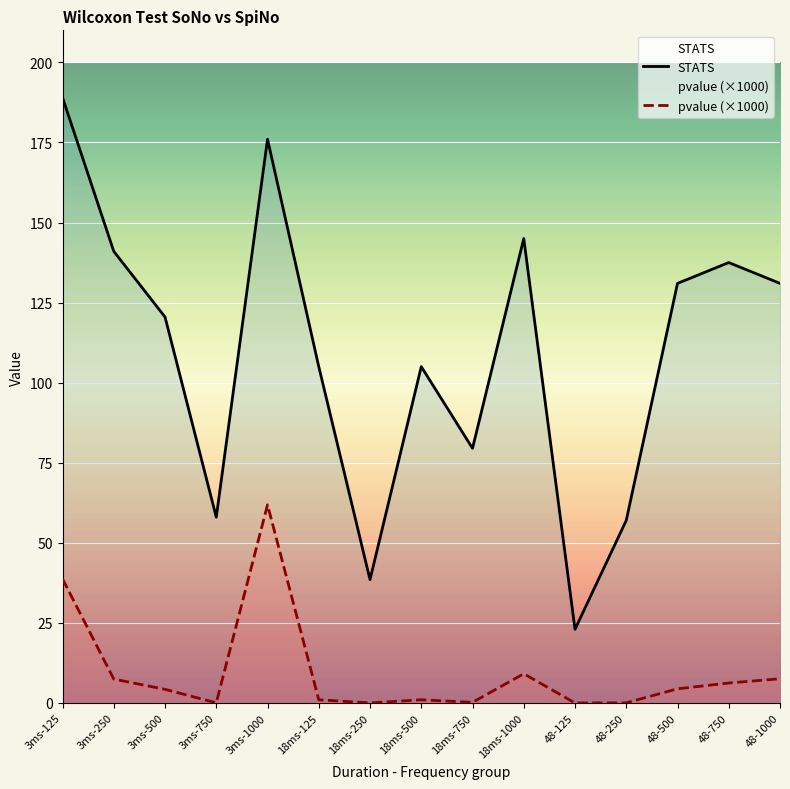

The value of pvalue at 48-250 is 0.1. True or false?

False